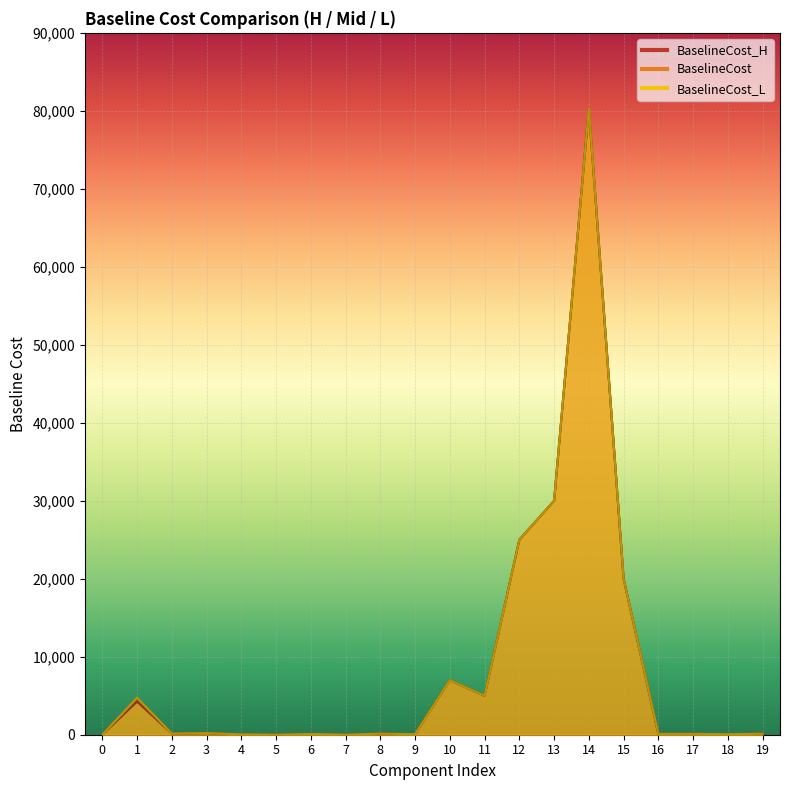

Which series changed the most between 7 and 16?

BaselineCost_H